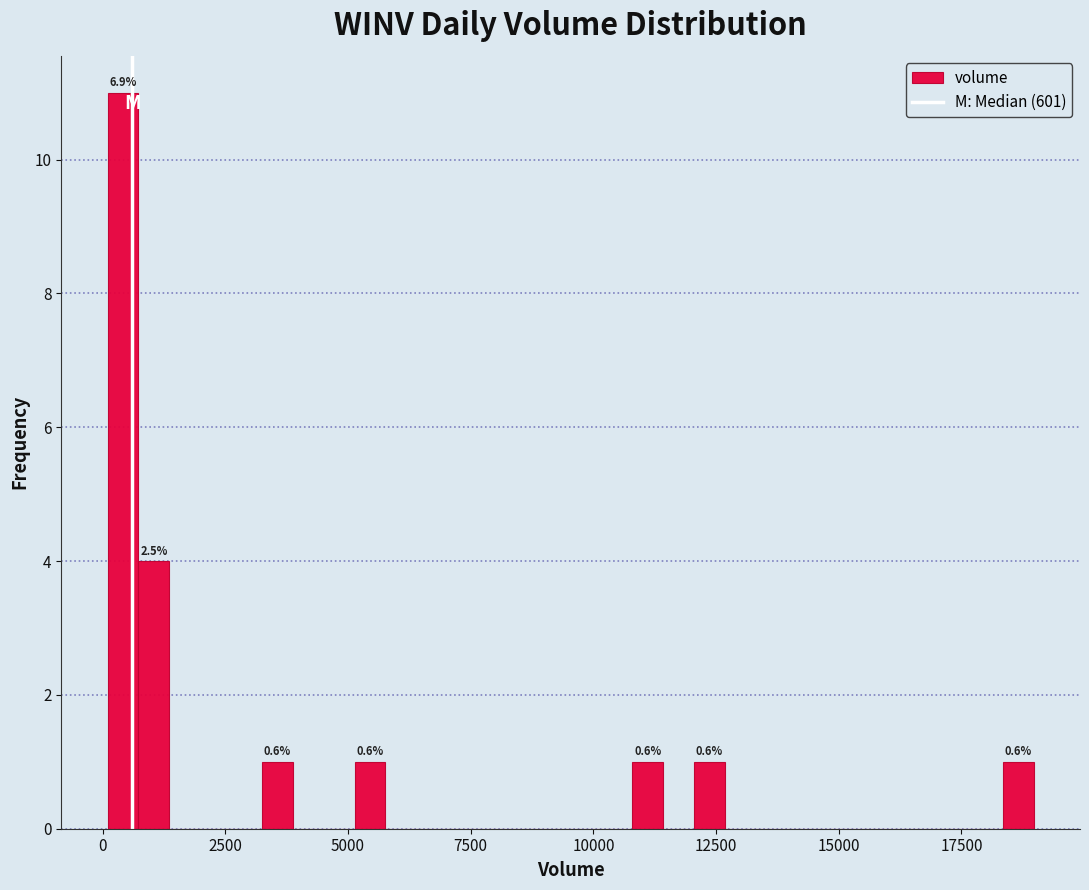

Read against the x-axis, roughly where is the centre of the tallest bar?

500